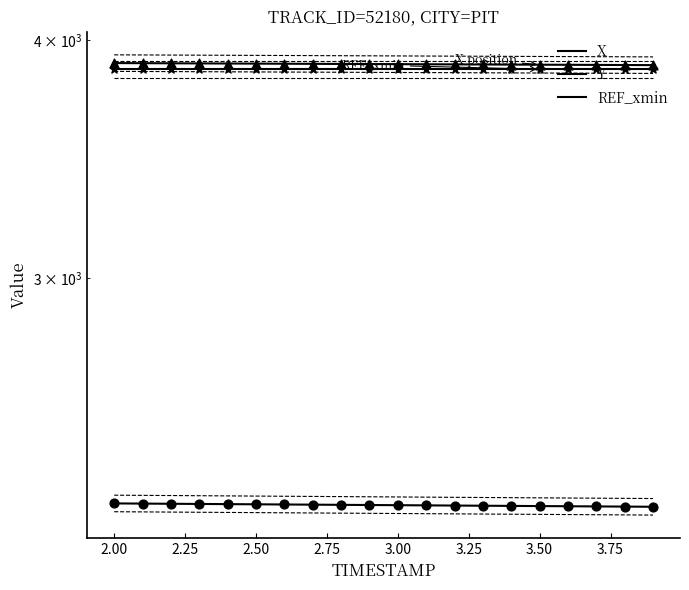

Which series reaches the maximum Y coordinate?

X